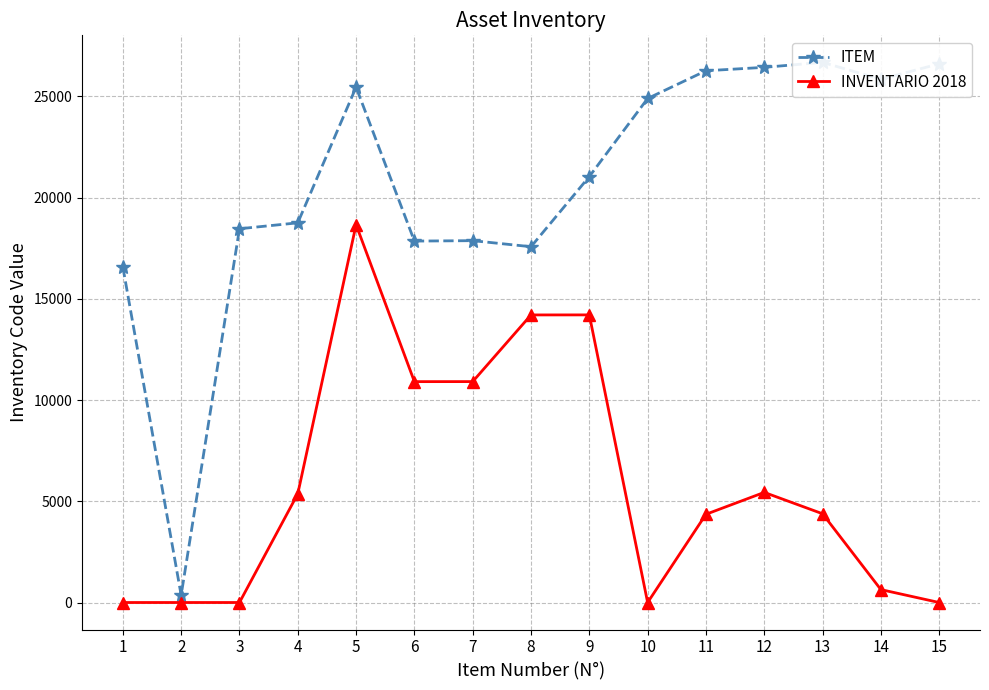

True or false: INVENTARIO 2018 and ITEM intersect in this chart.

False